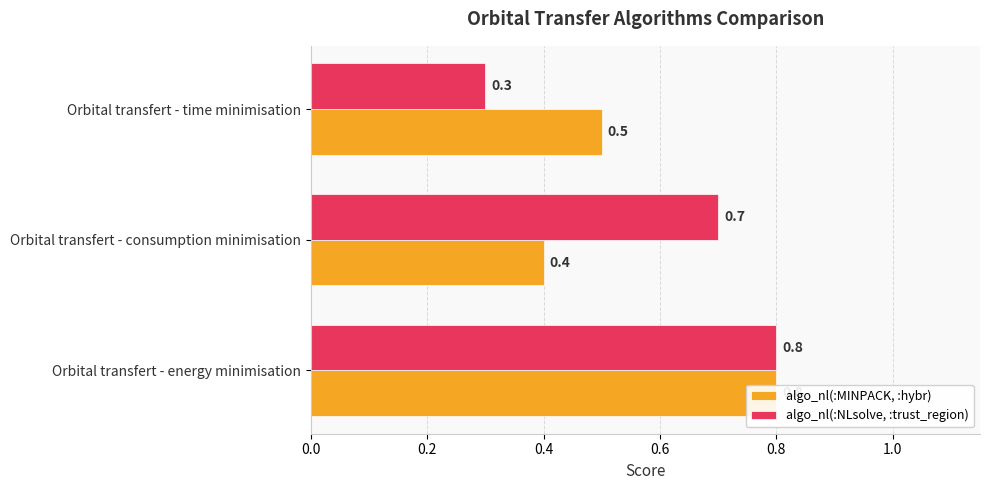

What are all the series names shown in the legend?

algo_nl(:MINPACK, :hybr), algo_nl(:NLsolve, :trust_region)